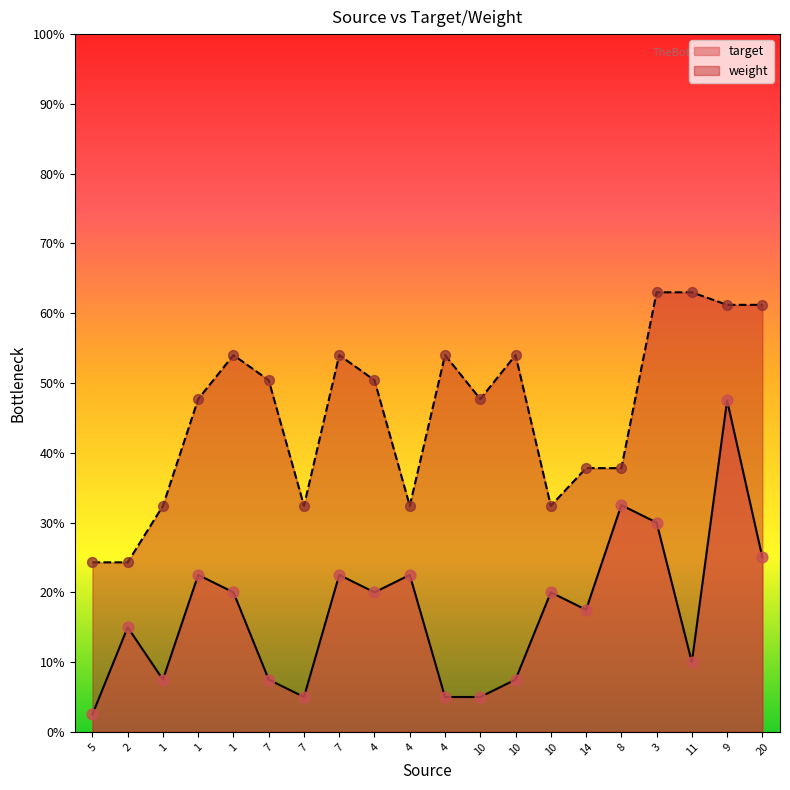

What is the total value across all series at 4?

70.4